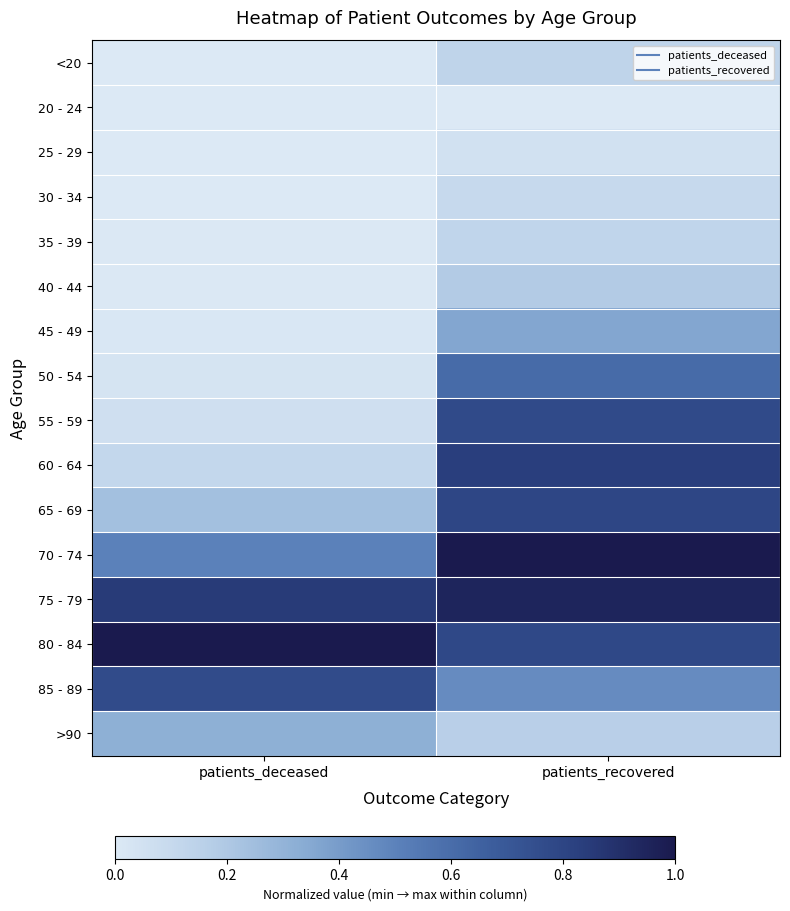

How many categories are shown in the chart?

2